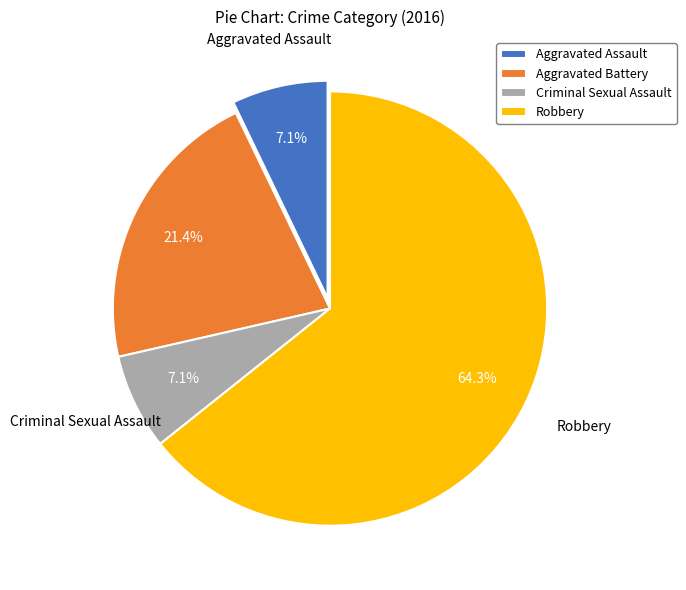

To the nearest percent, what is the combined percentage of Aggravated Battery and Aggravated Assault?

29%